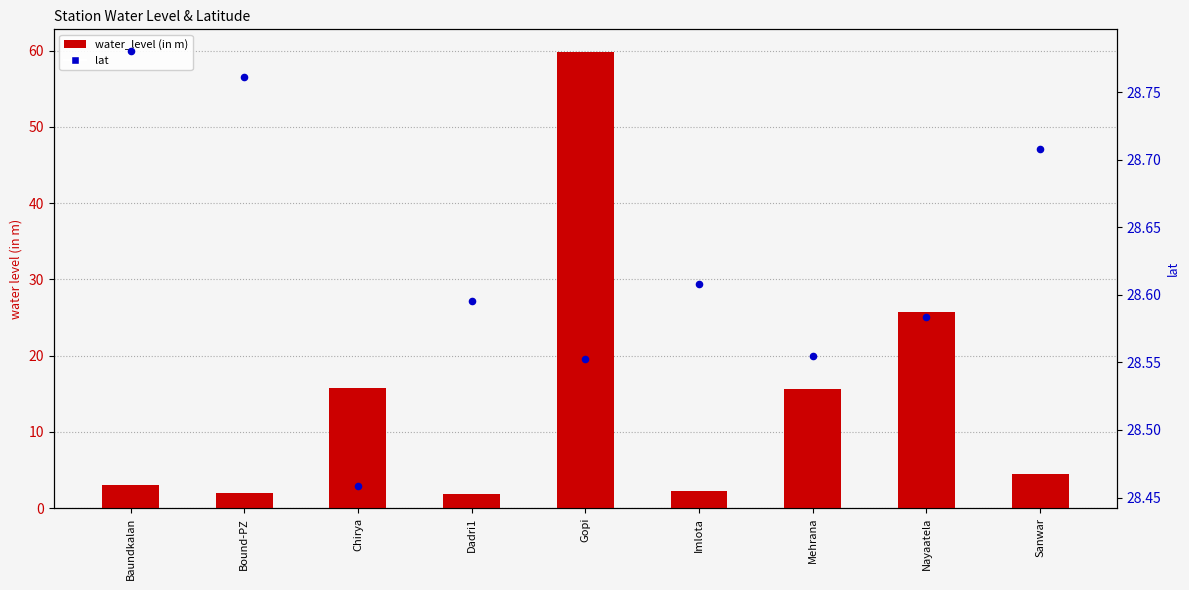

At how many categories does at least one series exceed 58?

1